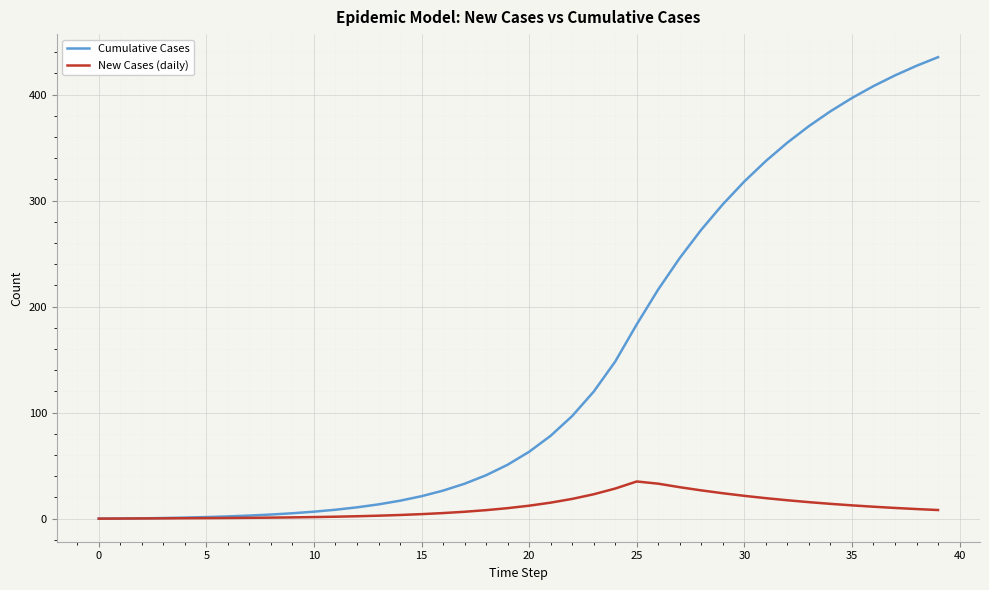

Which series has the widest spread of values?

Cumulative Cases